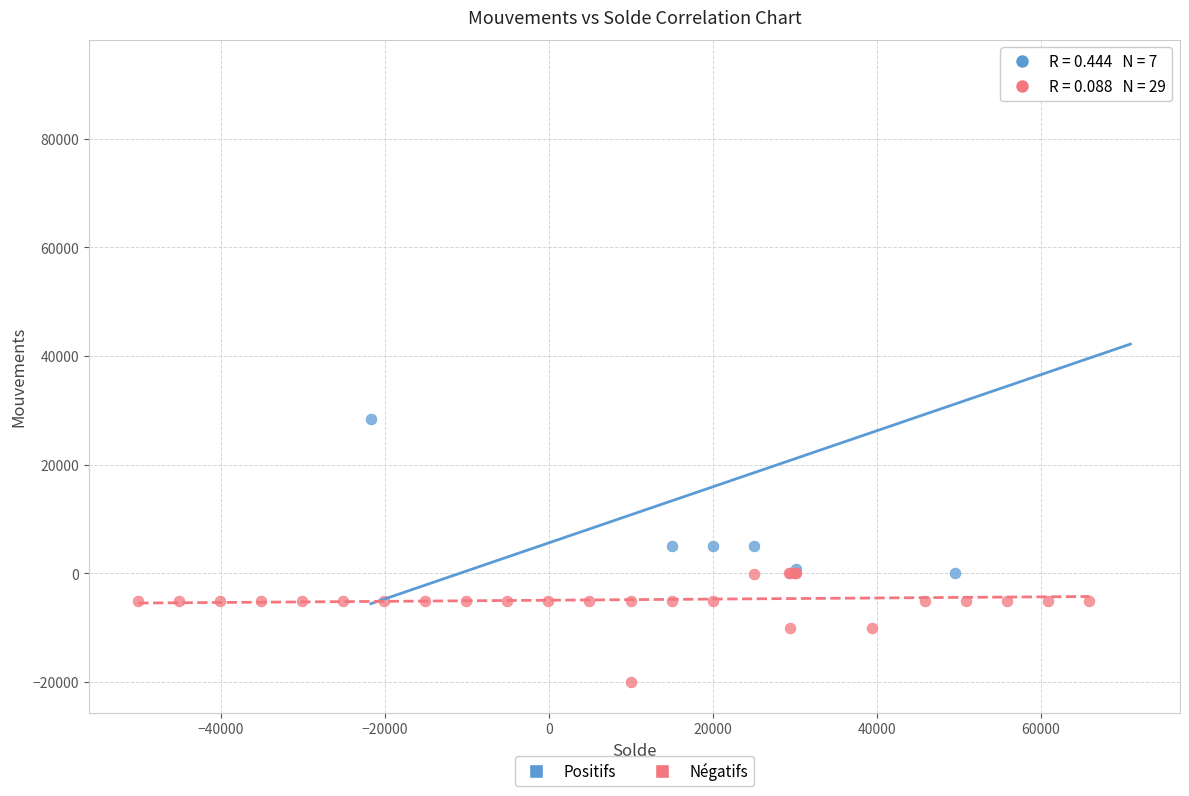

Which series reaches the maximum Y coordinate?

Positifs